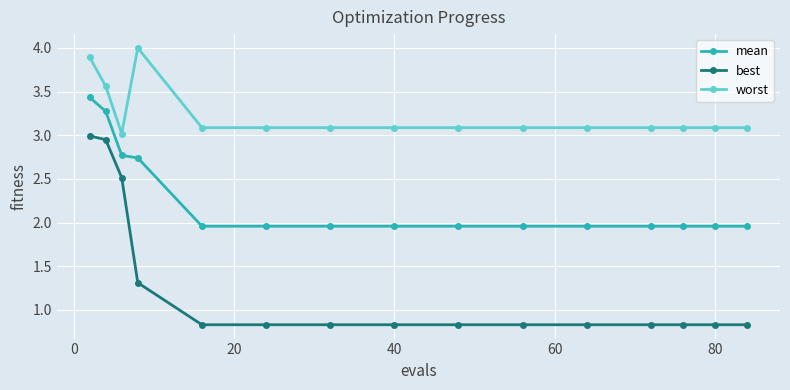

True or false: worst and best cross at least once.

False